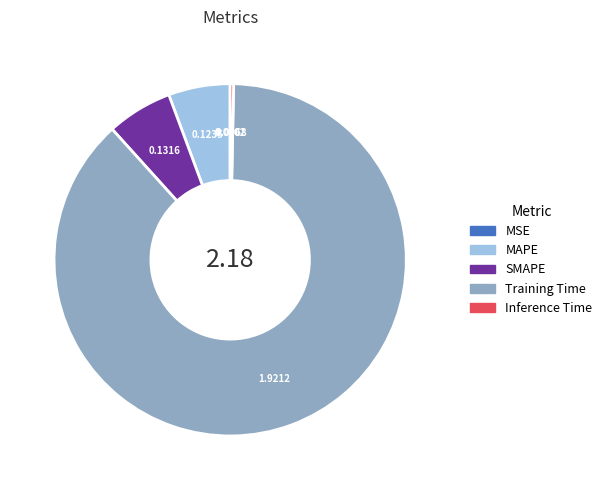

Which slice is the largest?

Training Time